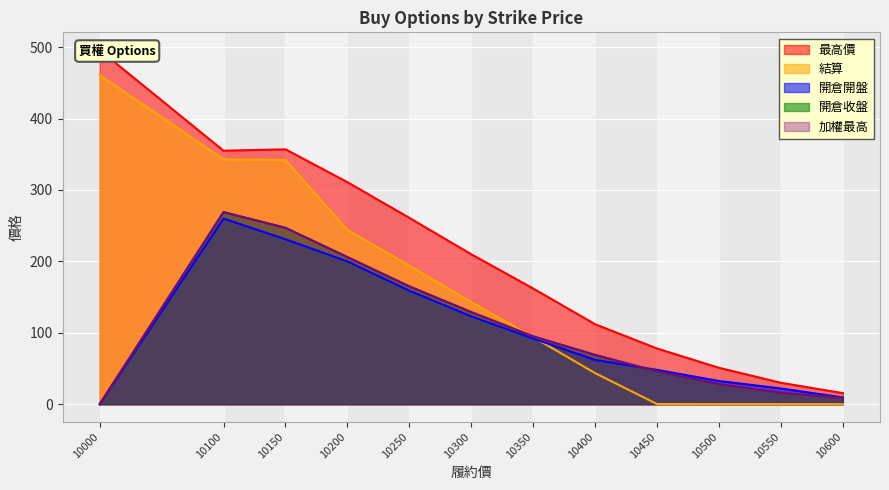

The 開倉收盤 series shows 0.0 at 10000. True or false?

True